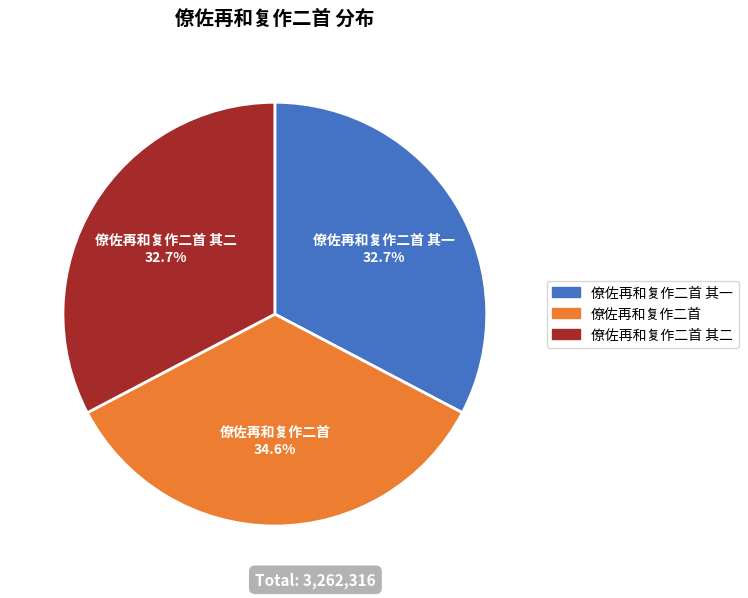

Does any single category account for the majority?

No